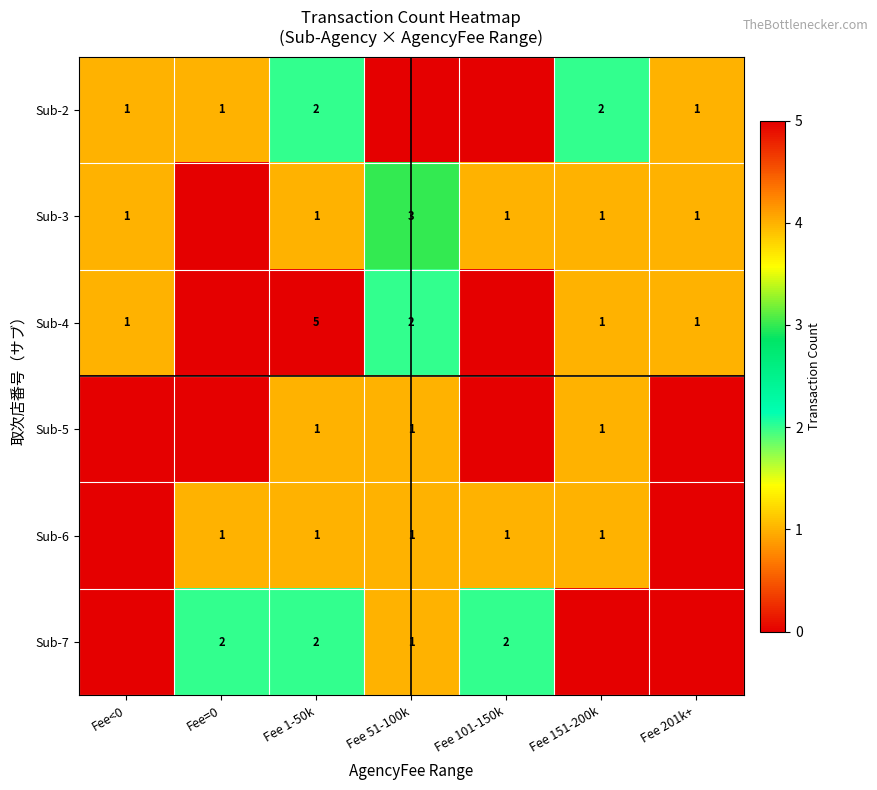

The value of Sub-4 at Fee 51-100k is 4. True or false?

False